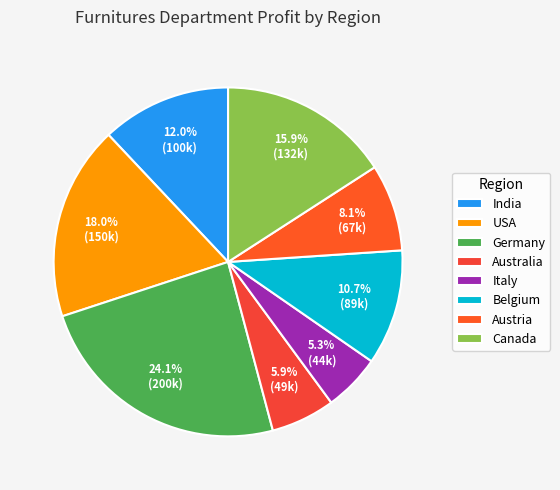

Approximately how many times larger is the value at Belgium compared to India?

0.9